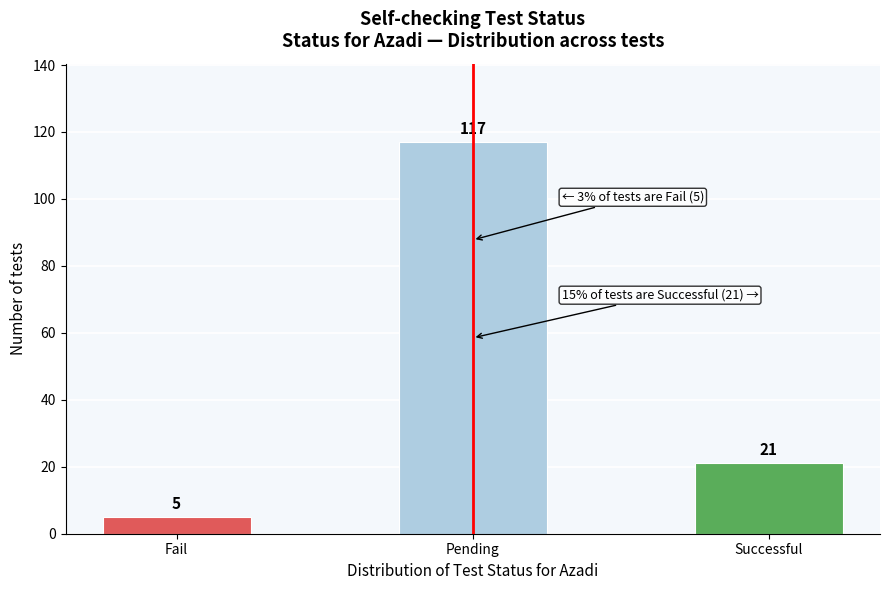

Reading right to left, transcribe all the data shown in this chart.

Successful=21	Pending=117	Fail=5